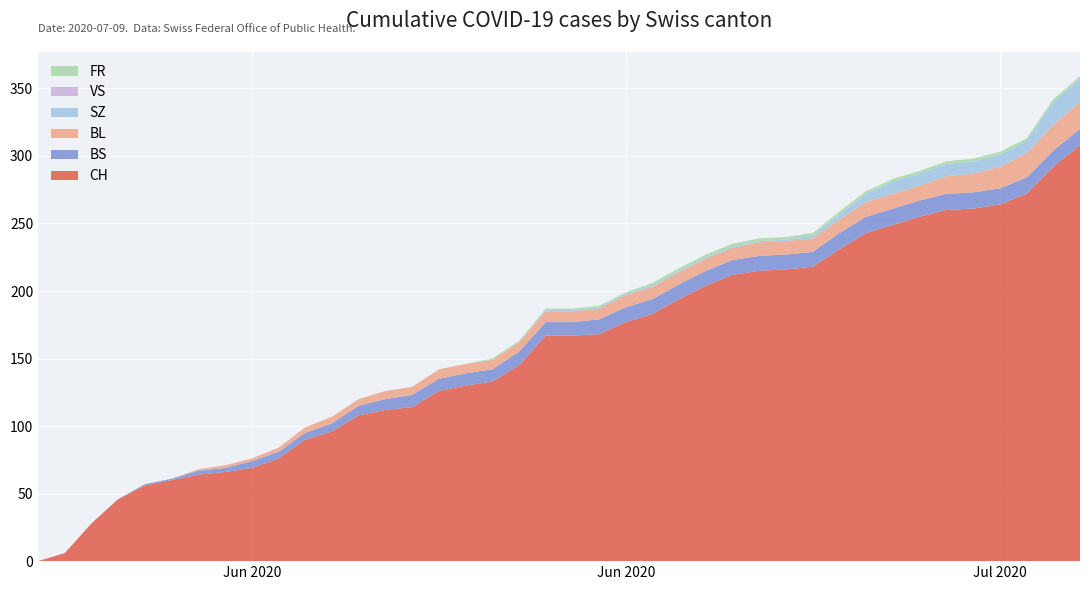

Reading left to right, what are all the values shown in this chart?

CH: 2020-05-31=0	2020-06-01=6	2020-06-02=28	2020-06-03=46	2020-06-04=56	2020-06-05=60	2020-06-06=64	2020-06-07=66	2020-06-08=69	2020-06-09=76	2020-06-10=90	2020-06-11=96	2020-06-12=108	2020-06-13=112	2020-06-14=114	2020-06-15=126	2020-06-16=130	2020-06-17=133	2020-06-18=145	2020-06-19=167	2020-06-20=167	2020-06-21=168	2020-06-22=177	2020-06-23=183	2020-06-24=194	2020-06-25=204	2020-06-26=212	2020-06-27=215	2020-06-28=216	2020-06-29=218	2020-06-30=231	2020-07-01=243	2020-07-02=249	2020-07-03=255	2020-07-04=260	2020-07-05=261	2020-07-06=264	2020-07-07=272	2020-07-08=292	2020-07-09=308
BS: 2020-05-31=0	2020-06-01=0	2020-06-02=0	2020-06-03=0	2020-06-04=1	2020-06-05=1	2020-06-06=3	2020-06-07=3	2020-06-08=5	2020-06-09=5	2020-06-10=5	2020-06-11=6	2020-06-12=7	2020-06-13=8	2020-06-14=9	2020-06-15=9	2020-06-16=9	2020-06-17=9	2020-06-18=10	2020-06-19=10	2020-06-20=10	2020-06-21=11	2020-06-22=11	2020-06-23=11	2020-06-24=11	2020-06-25=11	2020-06-26=11	2020-06-27=11	2020-06-28=11	2020-06-29=11	2020-06-30=12	2020-07-01=12	2020-07-02=12	2020-07-03=12	2020-07-04=12	2020-07-05=12	2020-07-06=12	2020-07-07=12	2020-07-08=12	2020-07-09=12
BL: 2020-05-31=0	2020-06-01=0	2020-06-02=0	2020-06-03=0	2020-06-04=0	2020-06-05=0	2020-06-06=1	2020-06-07=2	2020-06-08=2	2020-06-09=3	2020-06-10=4	2020-06-11=5	2020-06-12=5	2020-06-13=6	2020-06-14=6	2020-06-15=7	2020-06-16=7	2020-06-17=7	2020-06-18=7	2020-06-19=8	2020-06-20=8	2020-06-21=8	2020-06-22=9	2020-06-23=9	2020-06-24=9	2020-06-25=9	2020-06-26=9	2020-06-27=10	2020-06-28=10	2020-06-29=10	2020-06-30=10	2020-07-01=11	2020-07-02=11	2020-07-03=11	2020-07-04=13	2020-07-05=14	2020-07-06=16	2020-07-07=18	2020-07-08=19	2020-07-09=20
SZ: 2020-05-31=0	2020-06-01=0	2020-06-02=0	2020-06-03=0	2020-06-04=0	2020-06-05=0	2020-06-06=0	2020-06-07=0	2020-06-08=0	2020-06-09=0	2020-06-10=0	2020-06-11=0	2020-06-12=0	2020-06-13=0	2020-06-14=0	2020-06-15=0	2020-06-16=0	2020-06-17=0	2020-06-18=0	2020-06-19=1	2020-06-20=1	2020-06-21=1	2020-06-22=1	2020-06-23=1	2020-06-24=1	2020-06-25=1	2020-06-26=1	2020-06-27=1	2020-06-28=1	2020-06-29=2	2020-06-30=4	2020-07-01=6	2020-07-02=9	2020-07-03=9	2020-07-04=9	2020-07-05=9	2020-07-06=9	2020-07-07=9	2020-07-08=17	2020-07-09=17
VS: 2020-05-31=0	2020-06-01=0	2020-06-02=0	2020-06-03=0	2020-06-04=0	2020-06-05=0	2020-06-06=0	2020-06-07=0	2020-06-08=0	2020-06-09=0	2020-06-10=0	2020-06-11=0	2020-06-12=0	2020-06-13=0	2020-06-14=0	2020-06-15=0	2020-06-16=0	2020-06-17=0	2020-06-18=0	2020-06-19=0	2020-06-20=0	2020-06-21=0	2020-06-22=0	2020-06-23=0	2020-06-24=0	2020-06-25=0	2020-06-26=0	2020-06-27=0	2020-06-28=0	2020-06-29=0	2020-06-30=0	2020-07-01=0	2020-07-02=0	2020-07-03=0	2020-07-04=0	2020-07-05=0	2020-07-06=0	2020-07-07=0	2020-07-08=0	2020-07-09=0
FR: 2020-05-31=0	2020-06-01=0	2020-06-02=0	2020-06-03=0	2020-06-04=0	2020-06-05=0	2020-06-06=0	2020-06-07=0	2020-06-08=0	2020-06-09=0	2020-06-10=0	2020-06-11=0	2020-06-12=0	2020-06-13=0	2020-06-14=0	2020-06-15=0	2020-06-16=0	2020-06-17=1	2020-06-18=1	2020-06-19=1	2020-06-20=1	2020-06-21=1	2020-06-22=1	2020-06-23=2	2020-06-24=2	2020-06-25=2	2020-06-26=2	2020-06-27=2	2020-06-28=2	2020-06-29=2	2020-06-30=2	2020-07-01=2	2020-07-02=2	2020-07-03=2	2020-07-04=2	2020-07-05=2	2020-07-06=2	2020-07-07=2	2020-07-08=2	2020-07-09=2